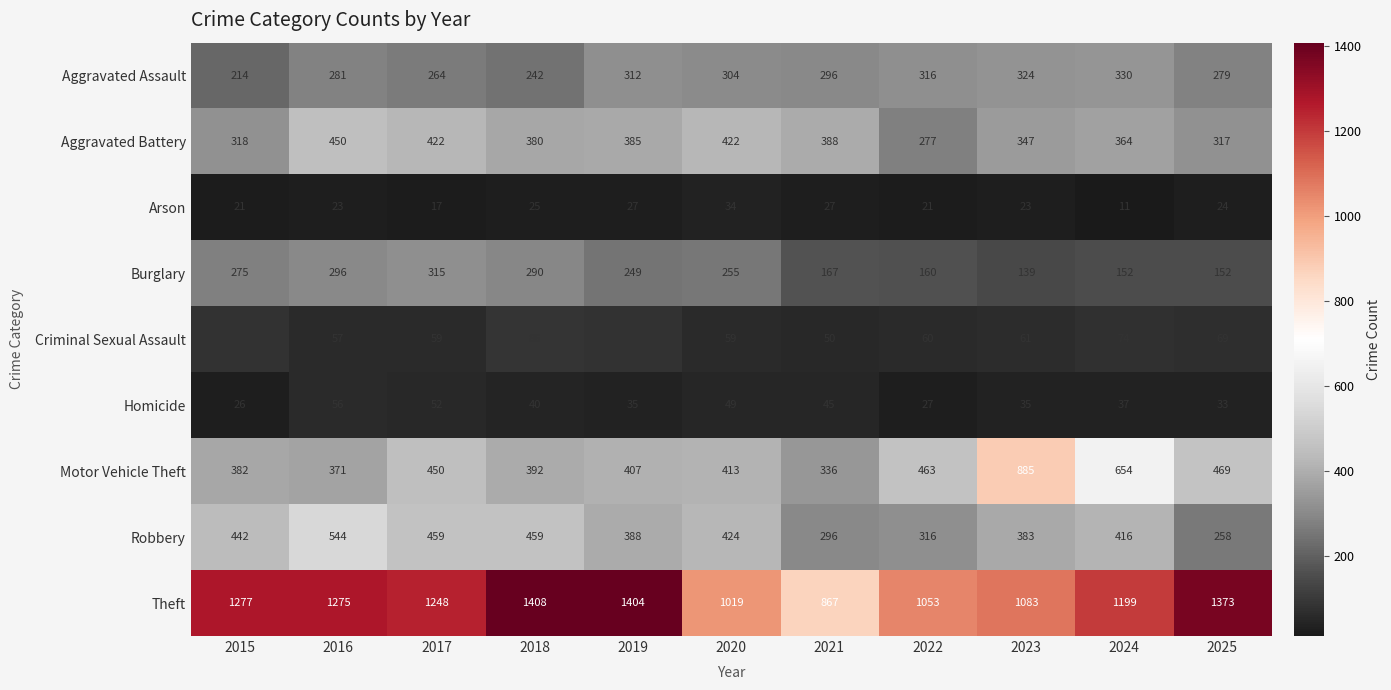

At how many categories does at least one series exceed 255?

11